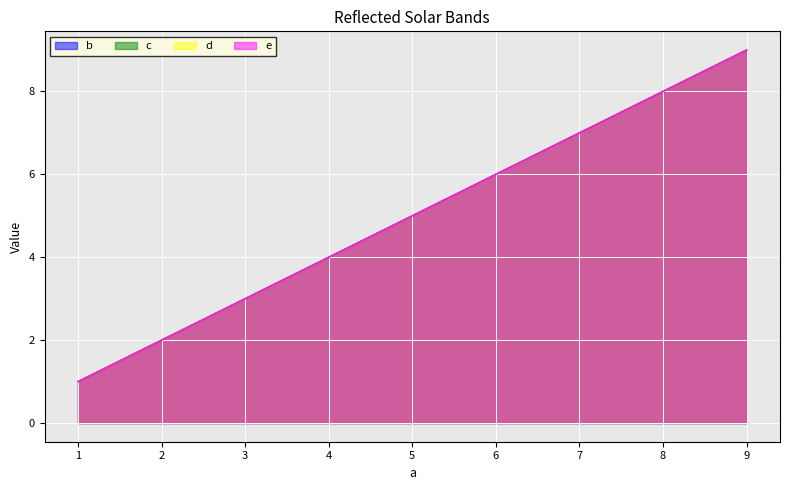

True or false: b has a value of 1 at 1.

True